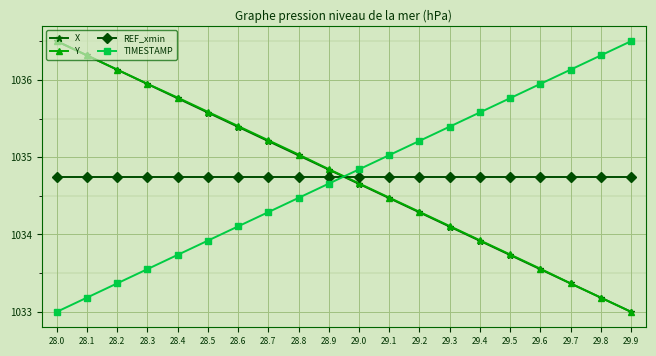

What position from the right is 29.1?

9